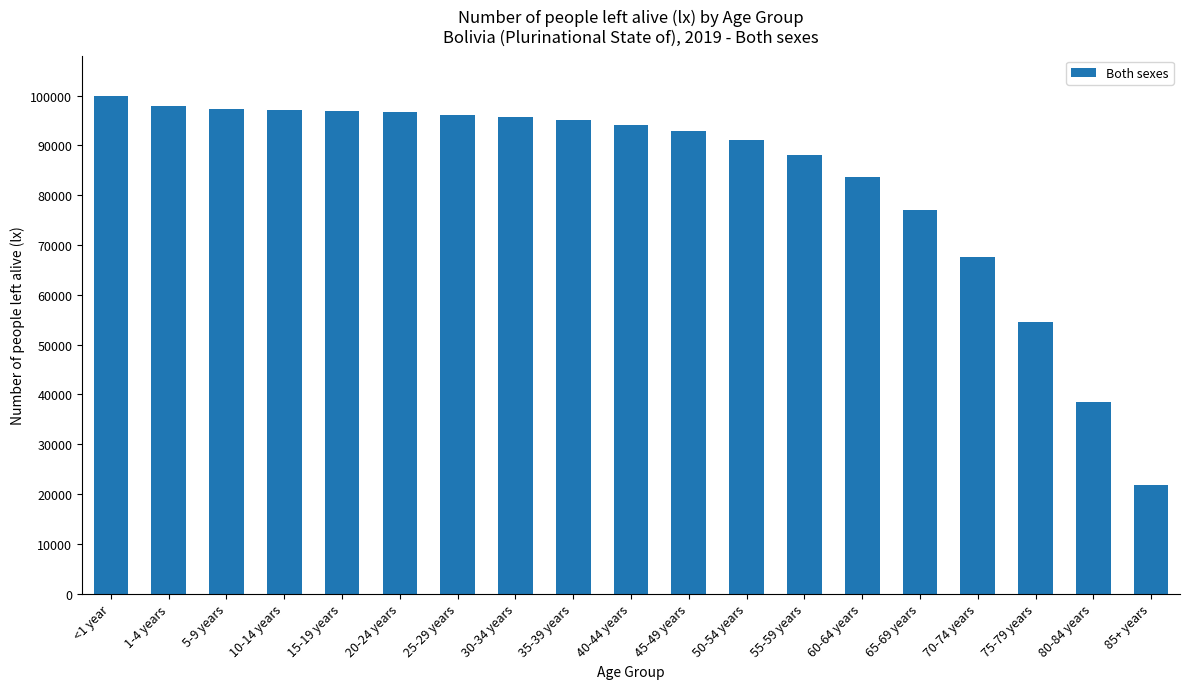

How many data points does each series have?

19